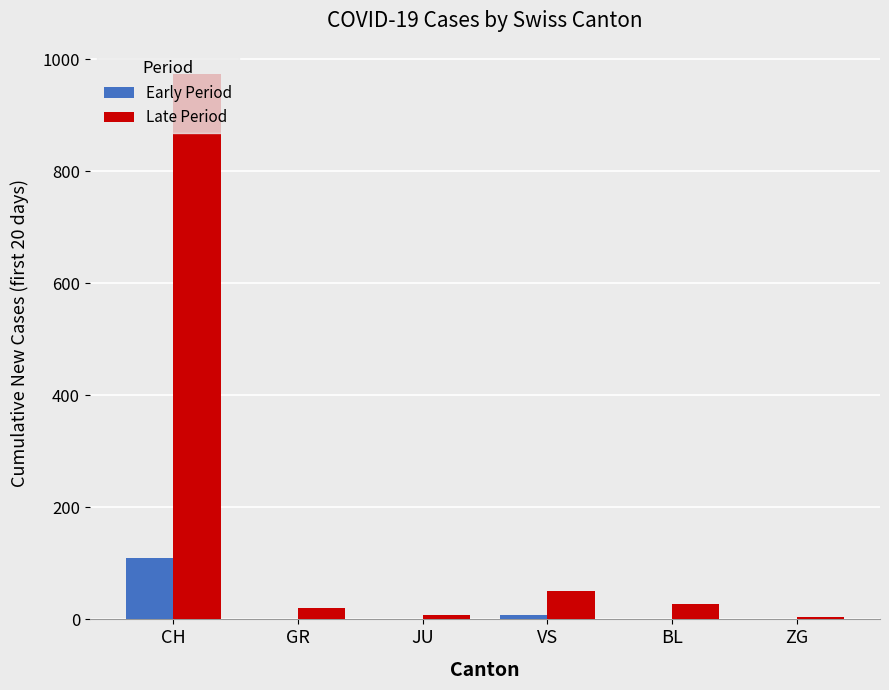

What is the total value across all series at ZG?

5